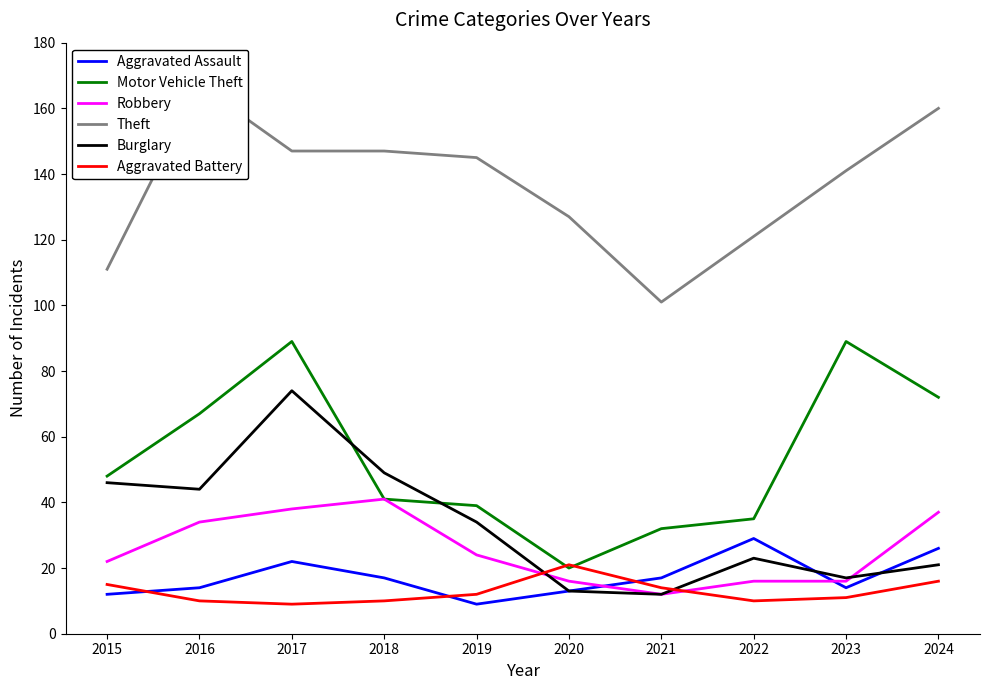

How many values in the Aggravated Assault series are below 17?

5